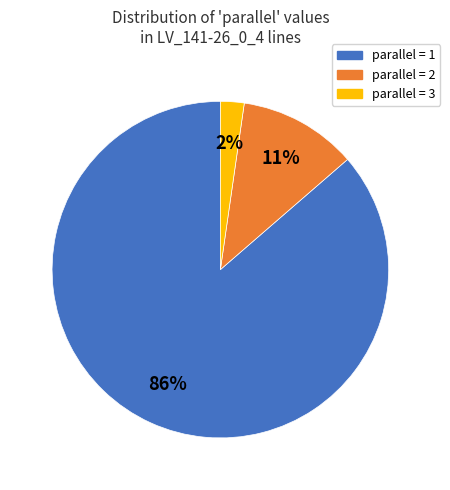

Does any single category account for the majority?

Yes